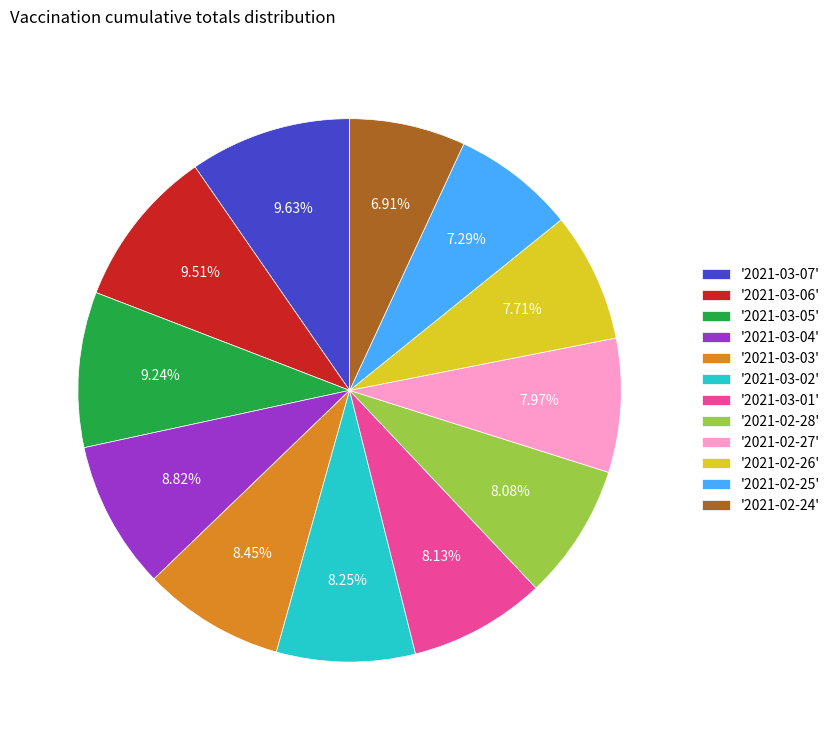

Combined, do '2021-03-03' and '2021-02-28' account for over 50%?

No